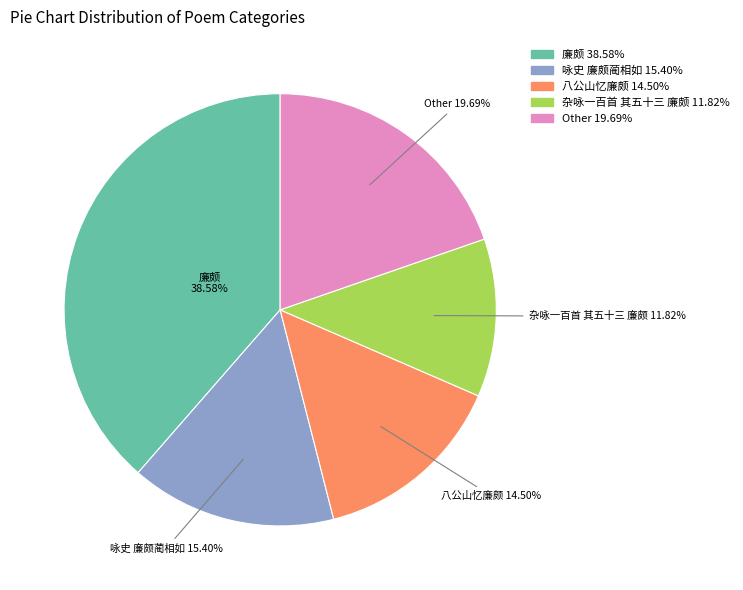

Does any single category account for the majority?

No